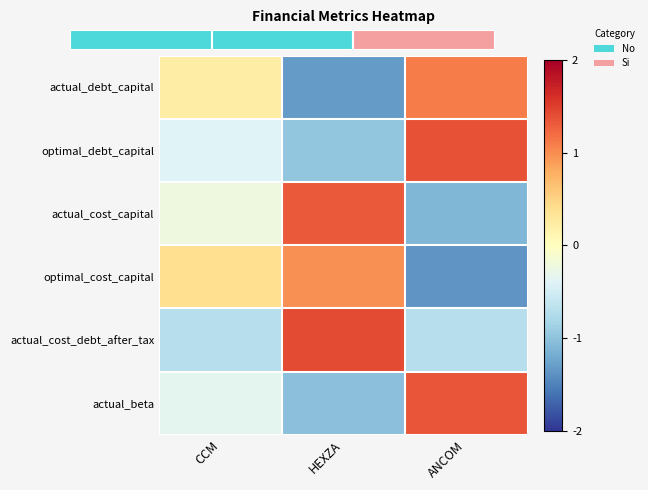

The actual_cost_debt_after_tax series shows 1.4 at HEXZA. True or false?

True